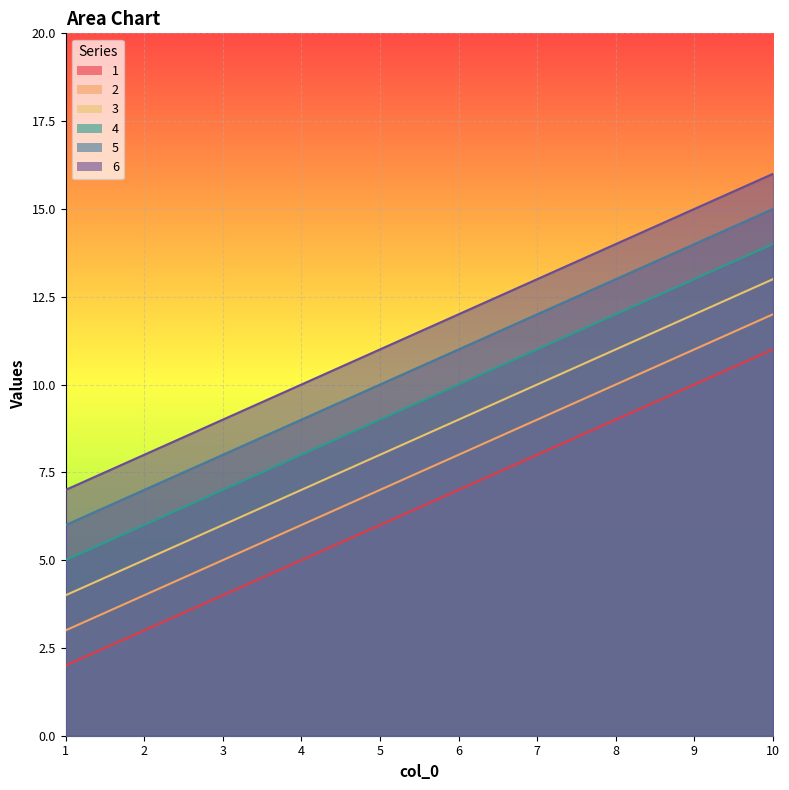

Rank the categories by 5 value from lowest to highest.

1, 2, 3, 4, 5, 6, 7, 8, 9, 10